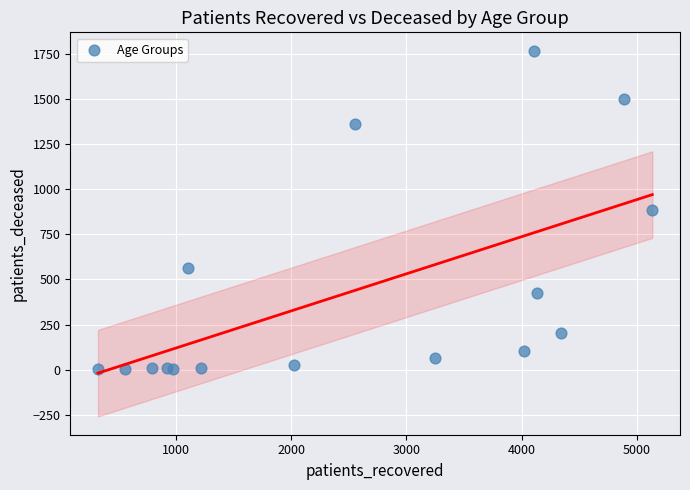

What is the range of Y values (max minus min)?

1765